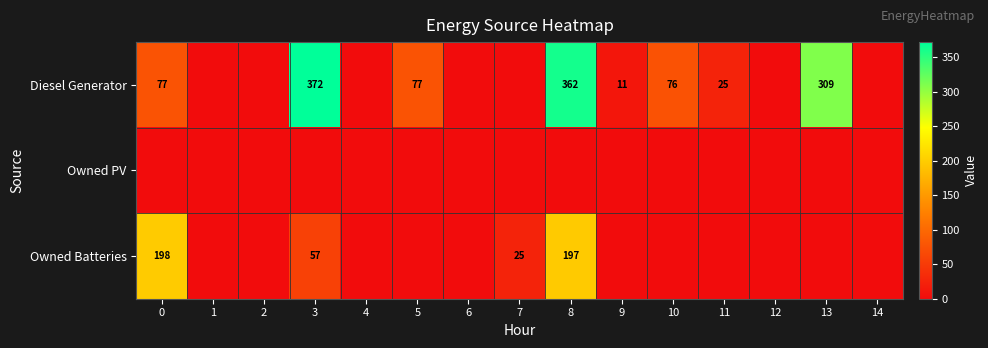

The value of Diesel Generator at 10 is 76. True or false?

True